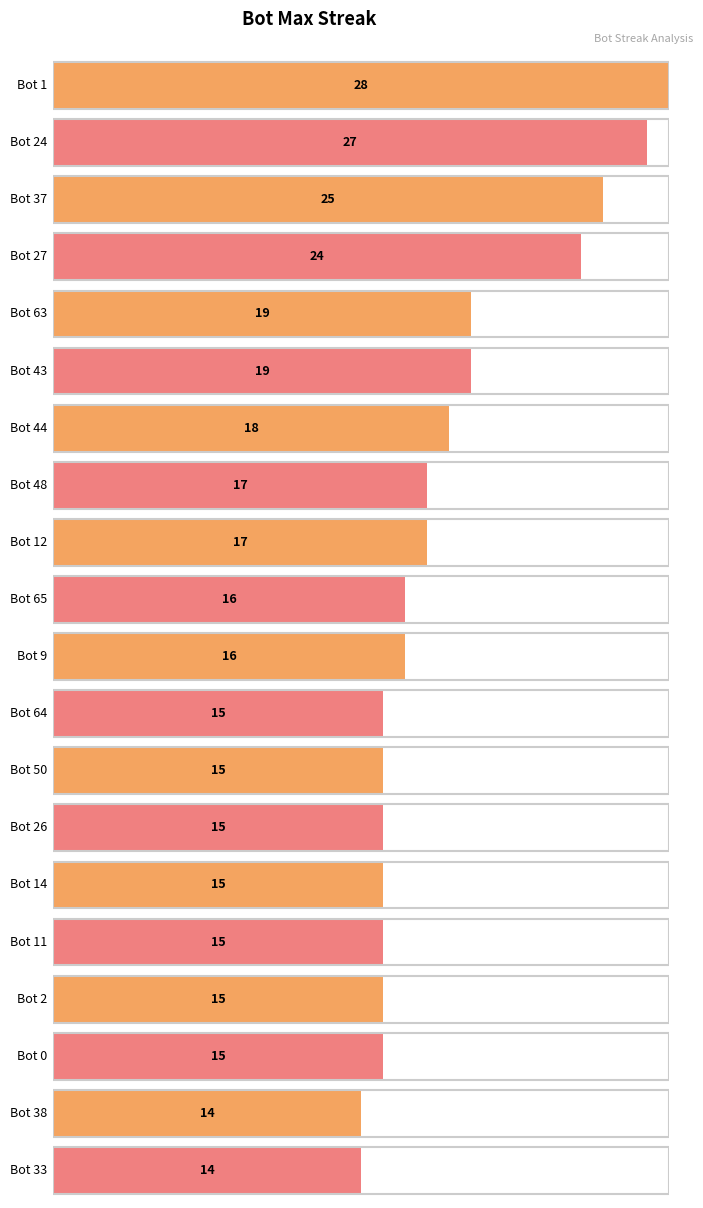

Reading left to right, extract all data points from this chart.

28	27	25	24	19	19	18	17	17	16	16	15	15	15	15	15	15	15	14	14